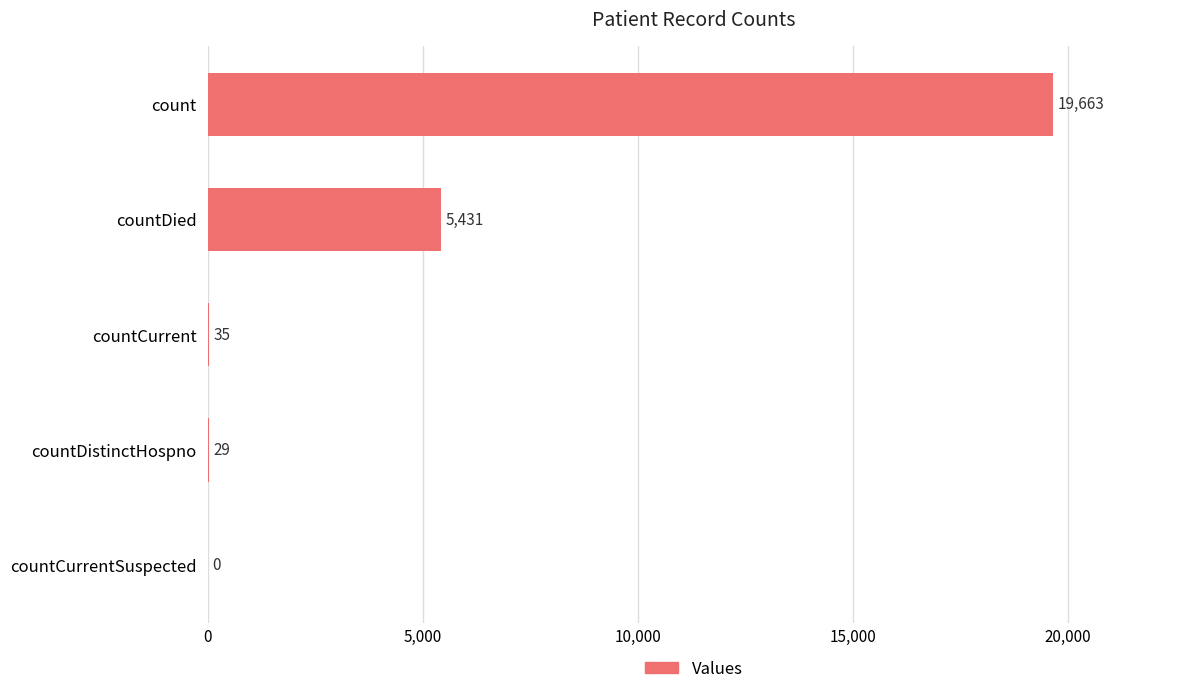

Which label corresponds to the largest value in the chart?

count